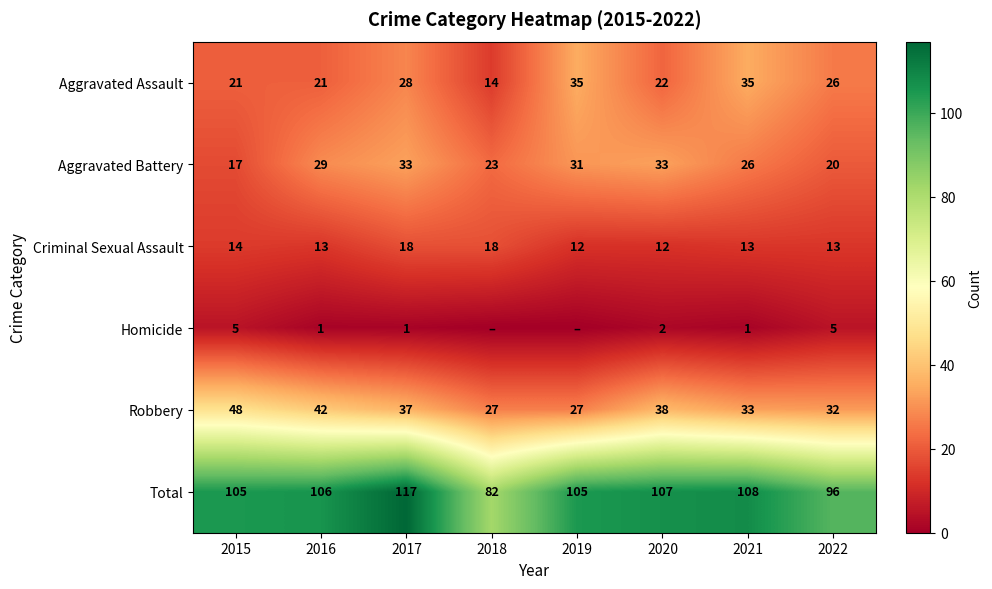

Count the number of categories in the chart.

8